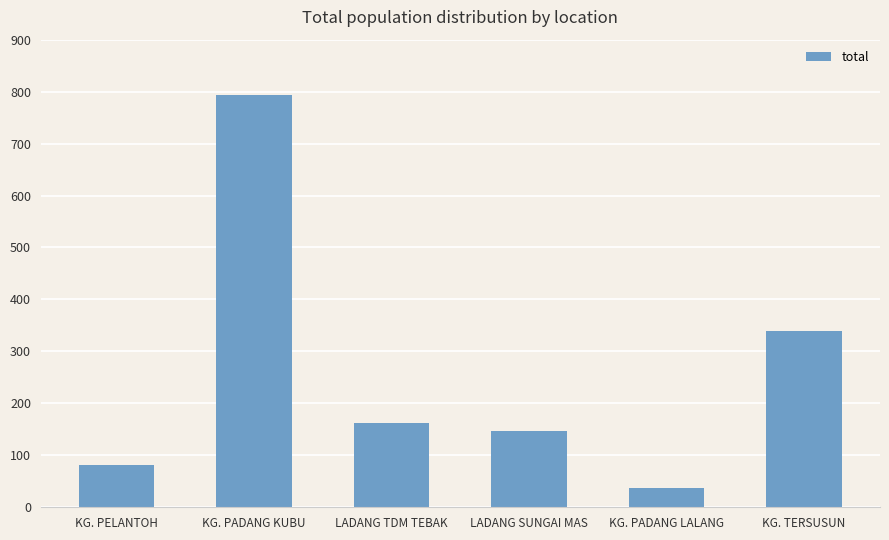

Which category has the lowest value across all series?

KG. PADANG LALANG